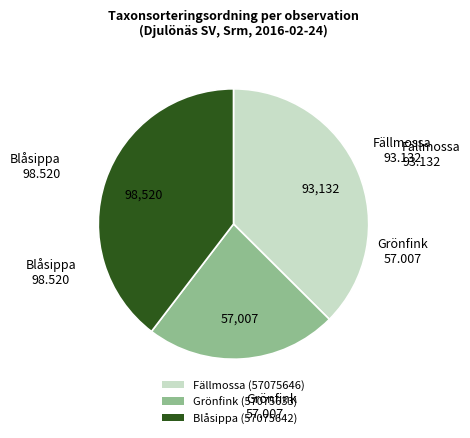

Count the number of slices in the pie.

3